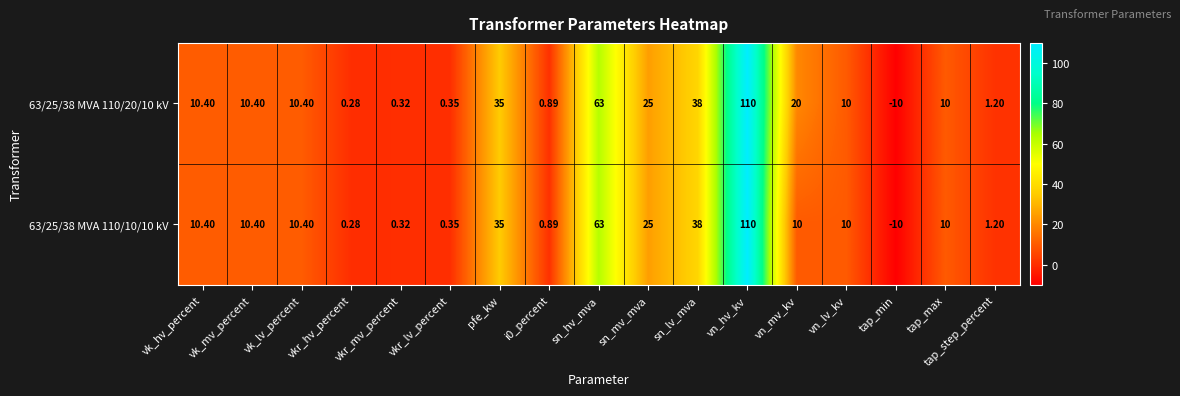

At which category is the sum across all series the highest?

vn_hv_kv